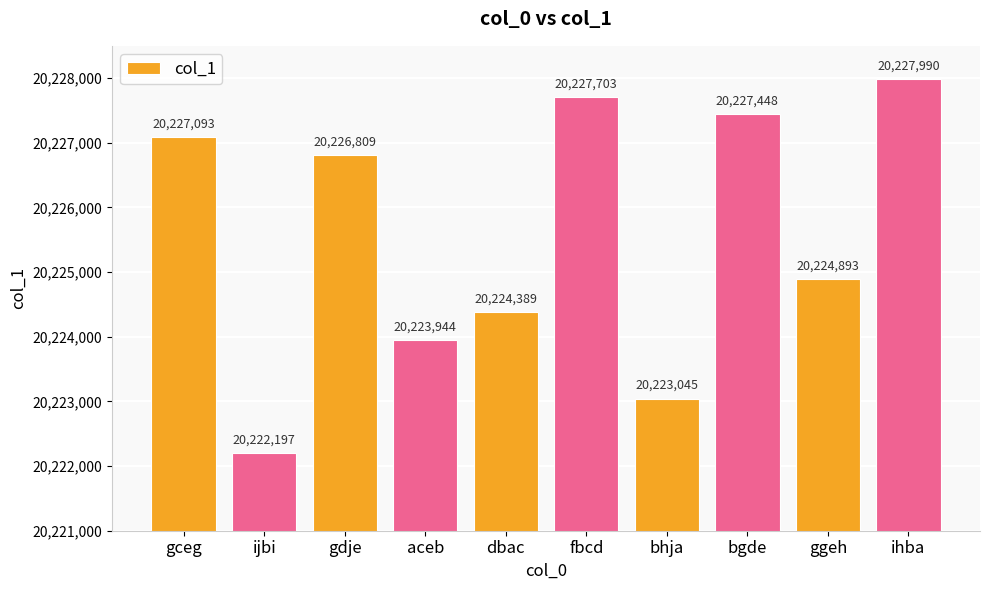

What is the sum of all values?

202255511